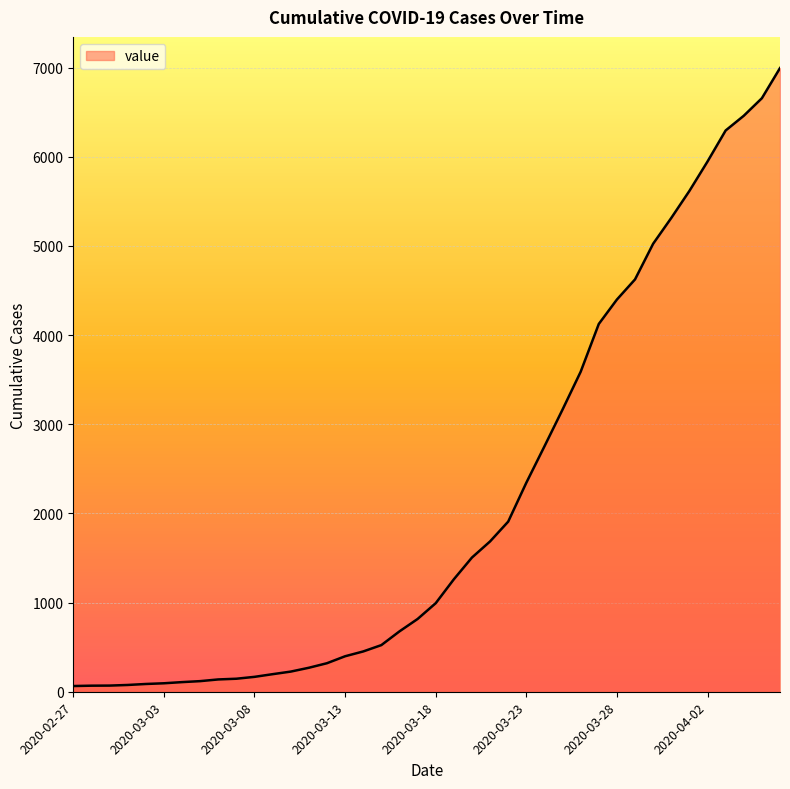

What is the sum of all values?

85677